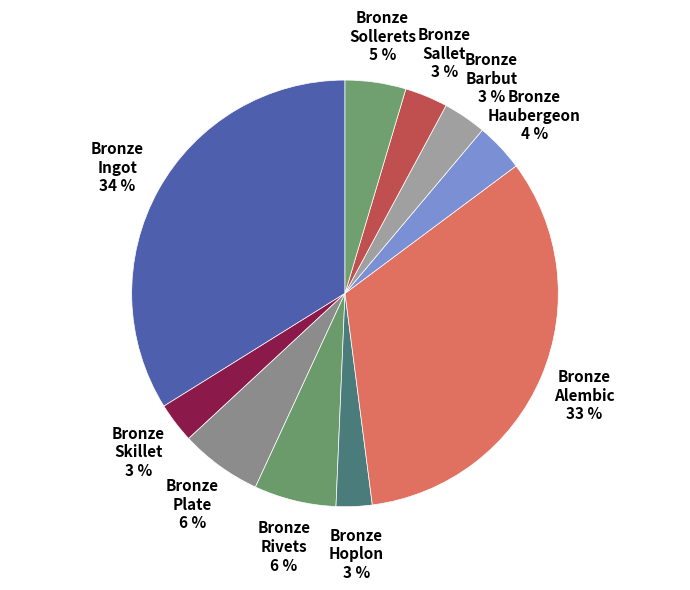

Combined, do Bronze Skillet and Bronze Sallet account for over 50%?

No